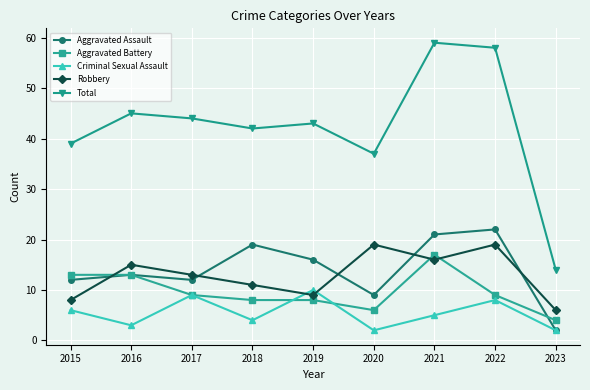

In Criminal Sexual Assault, how many points are lower than both neighbors (excluding endpoints)?

3